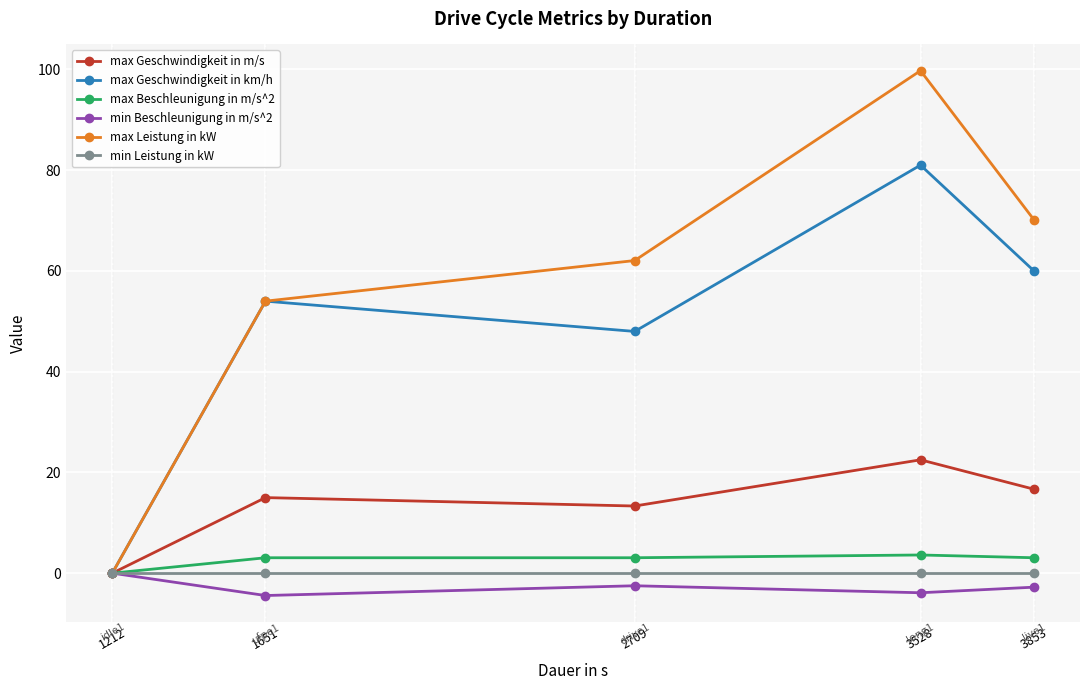

At which category is the sum across all series the highest?

3528